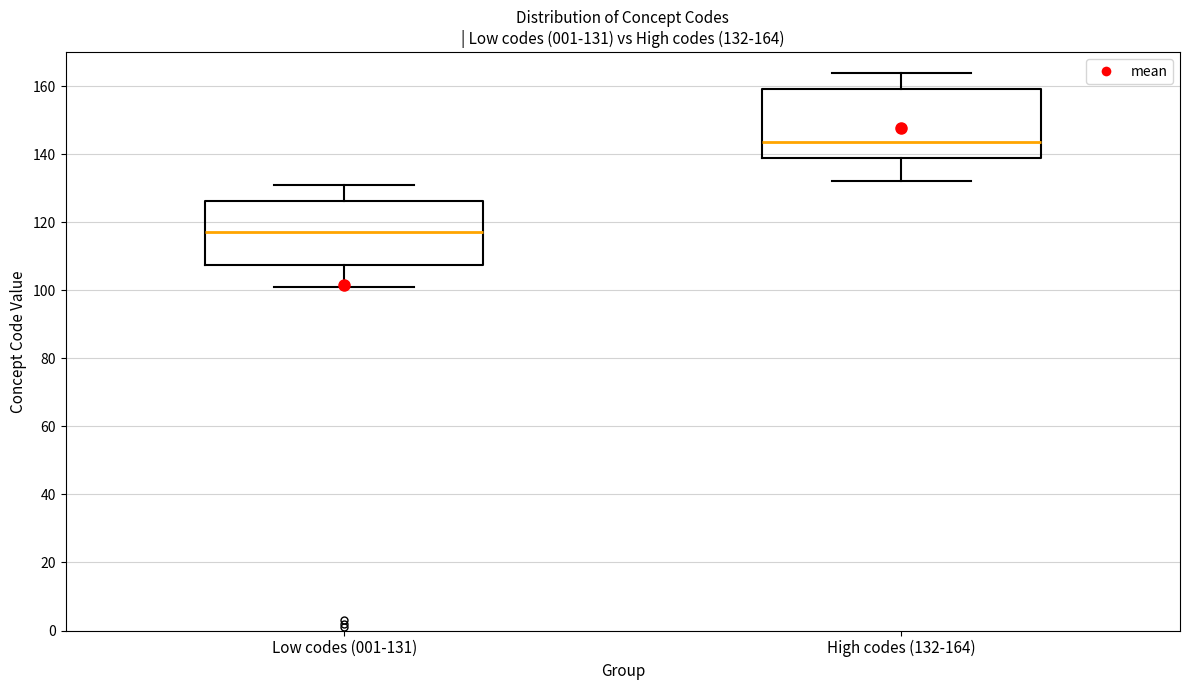

Which box's median line is the lowest?

Low codes (001-131)